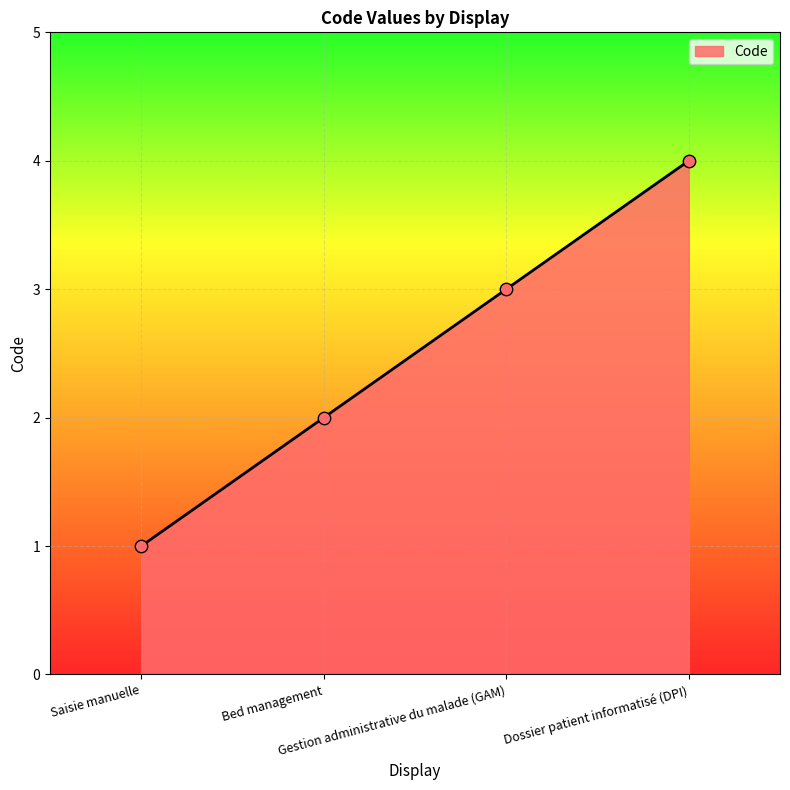

What is the change in value from Bed management to Dossier patient informatisé (DPI)?

+2